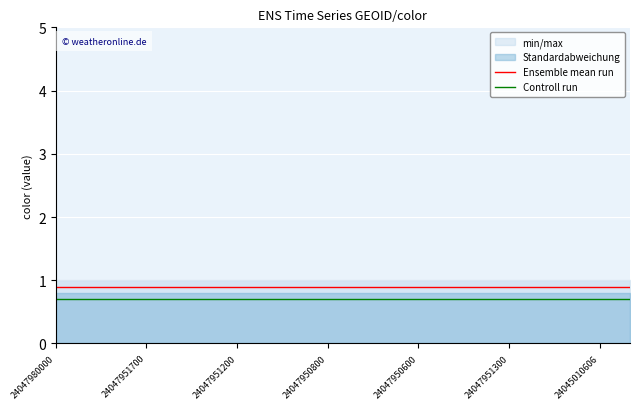

True or false: Controll run and Ensemble mean run intersect in this chart.

False